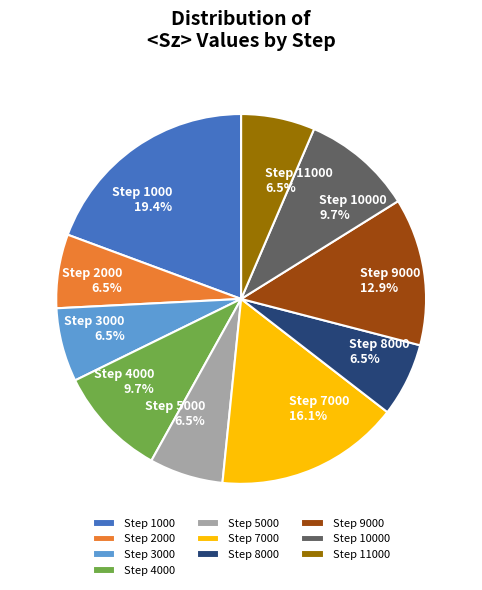

Count the number of slices in the pie.

10